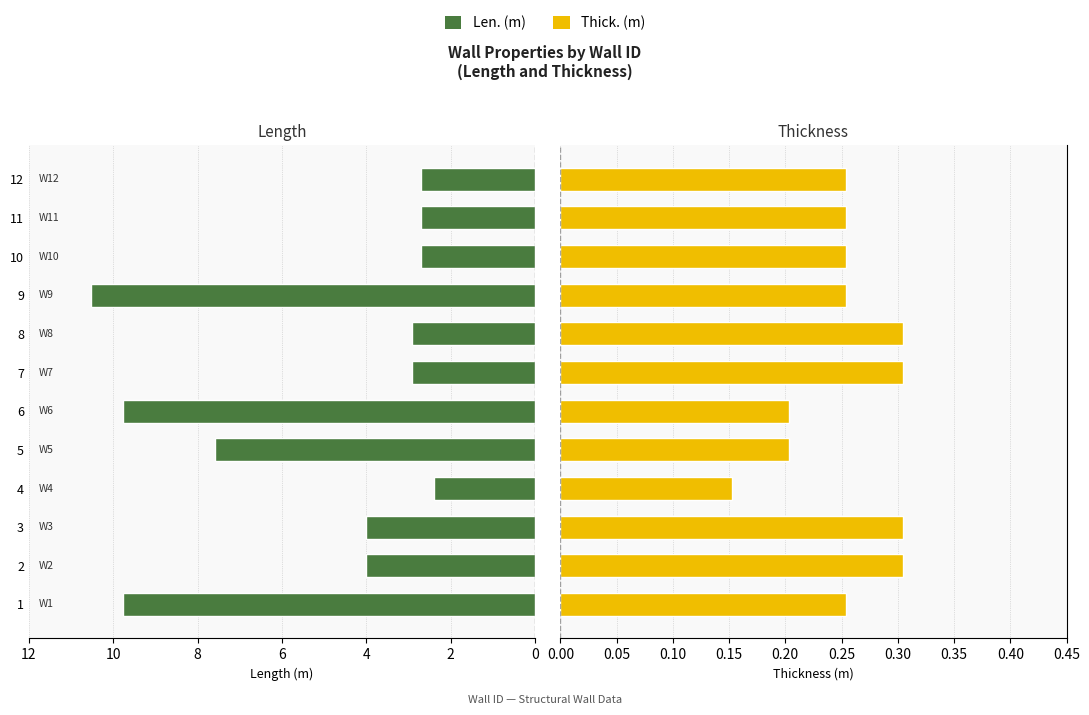

Does the chart contain stacked bars?

No